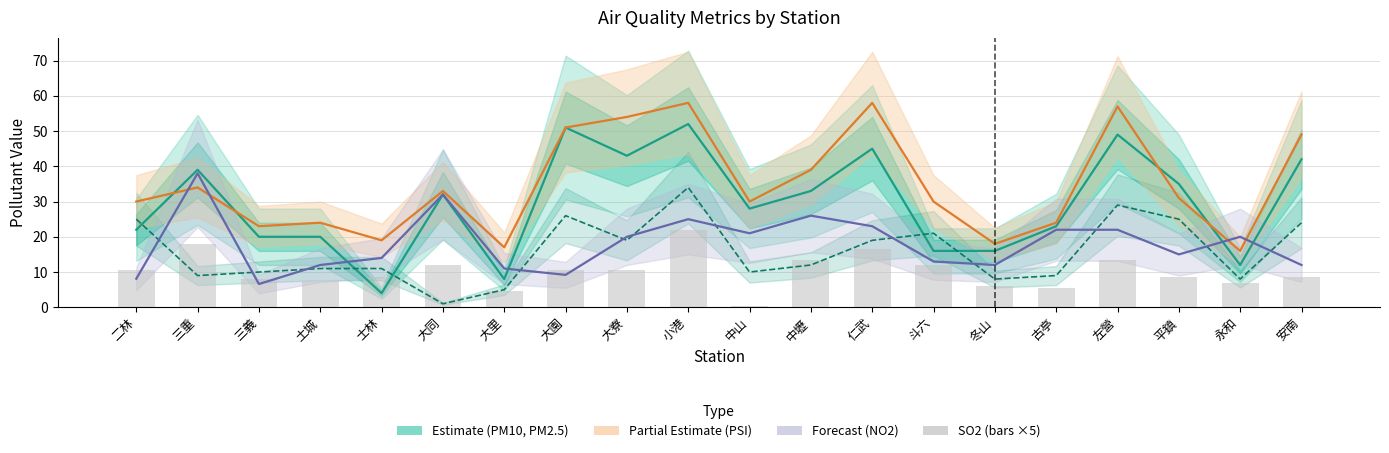

At 仁武, list the series in order from largest to smallest.

PSI (Partial Estimate), PM10 (Estimate), NO2 (Forecast), PM2.5 (Estimate), SO2 ×5 (bars)